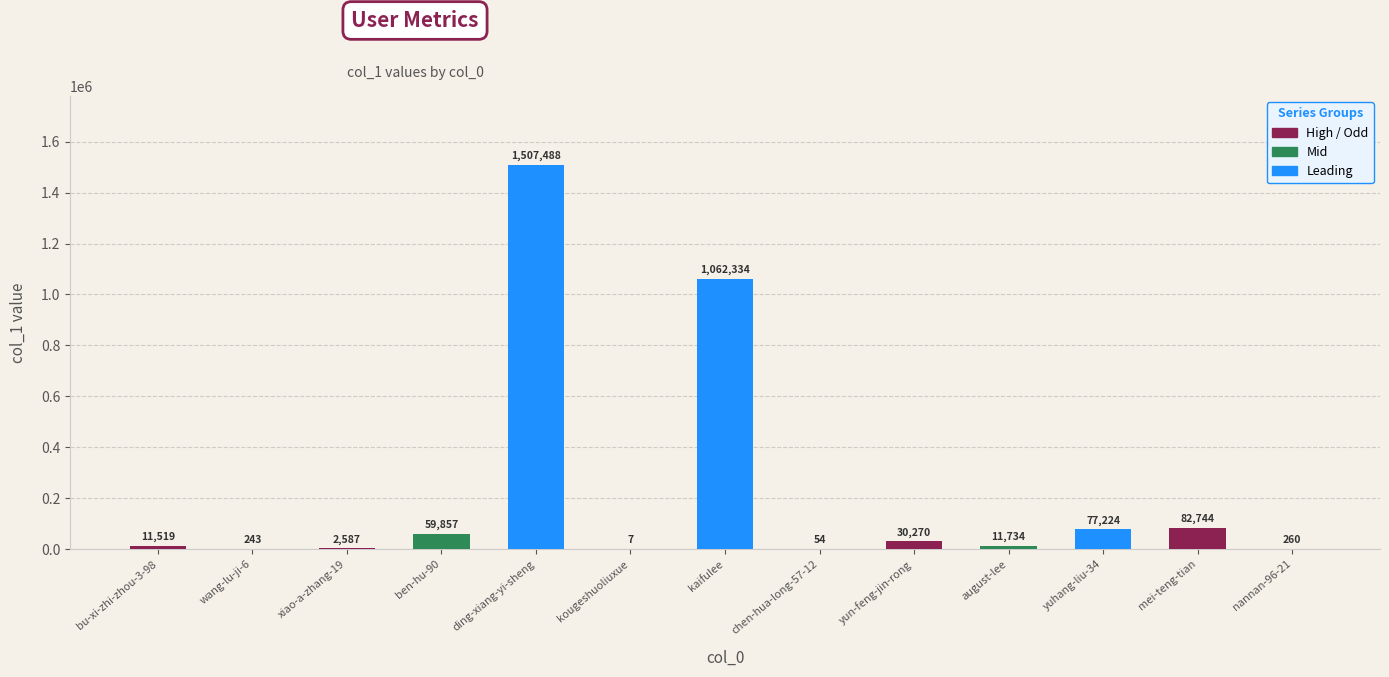

Which category has the highest value across all series?

ding-xiang-yi-sheng